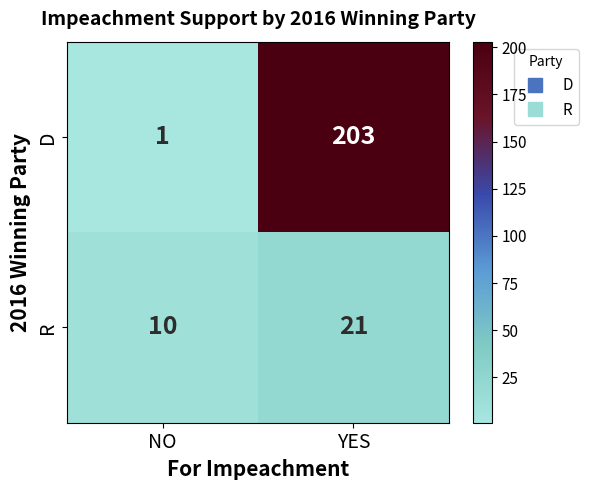

At which category does the chart reach its peak across all series?

YES